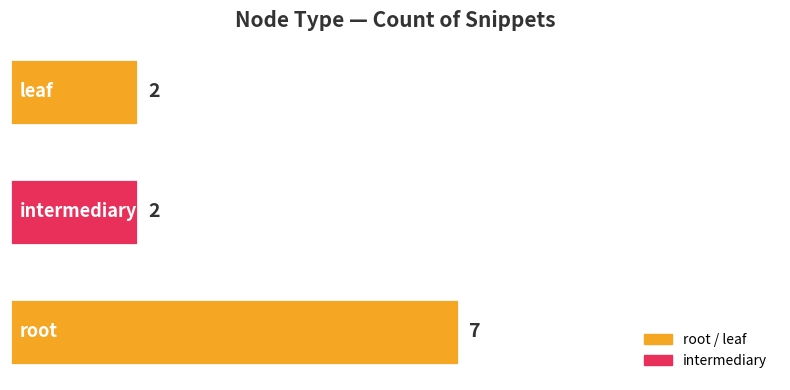

Reading bottom to top, what are all the values shown in this chart?

7	2	2